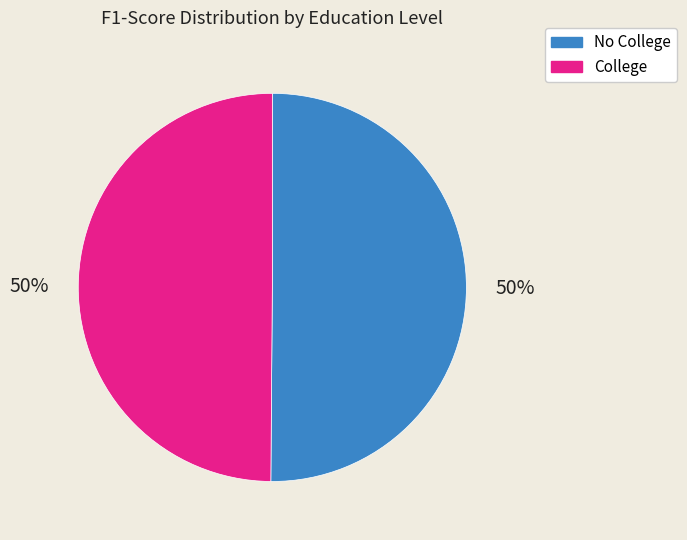

True or false: College accounts for 50% of the total.

True